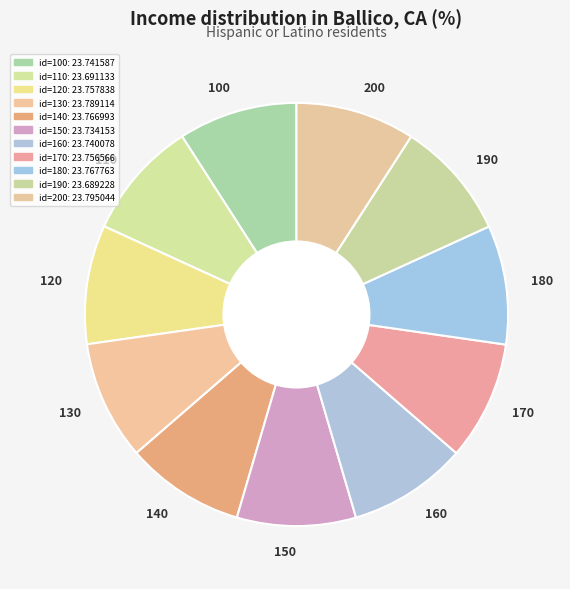

Is there a majority slice in this chart?

No